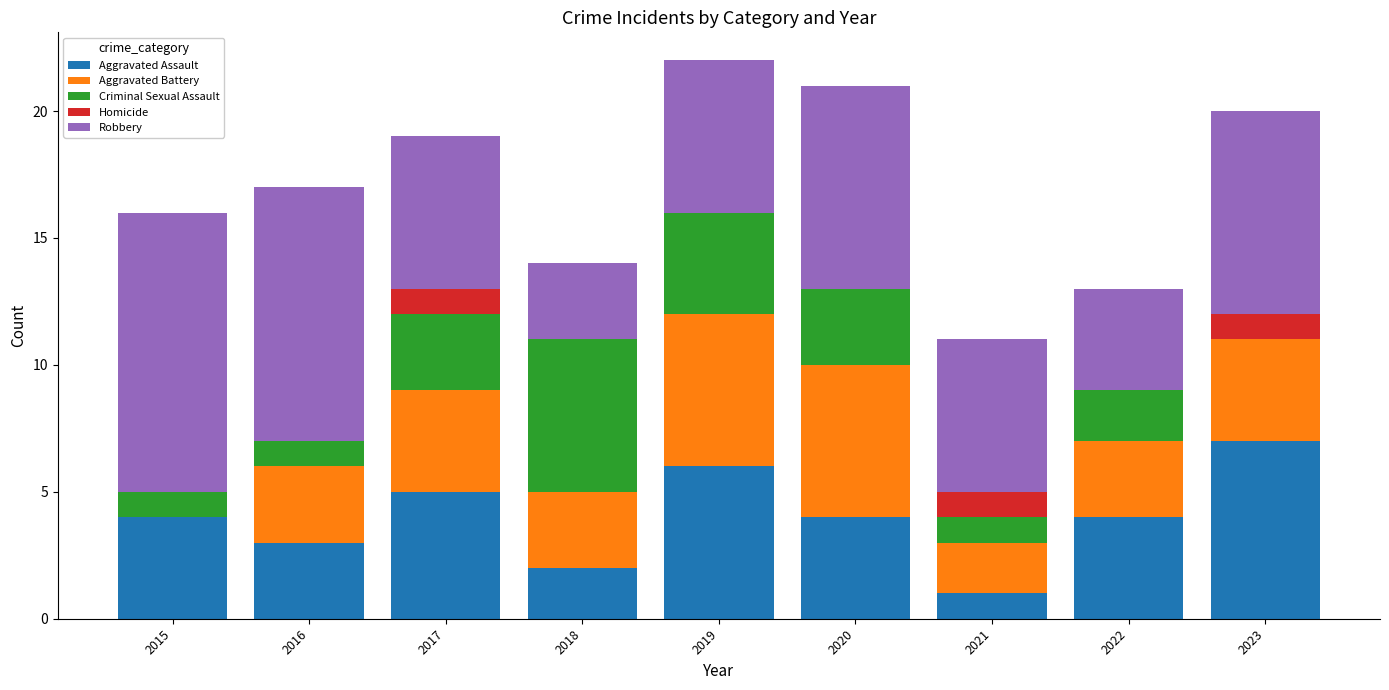

What is the difference between the Aggravated Assault values at 2016 and 2021?

2